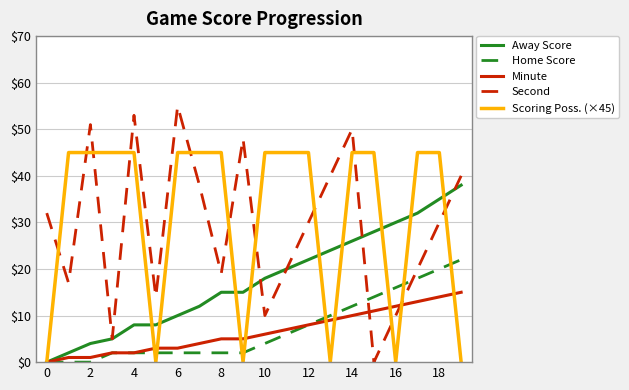

What is the average value of the Minute series?

7